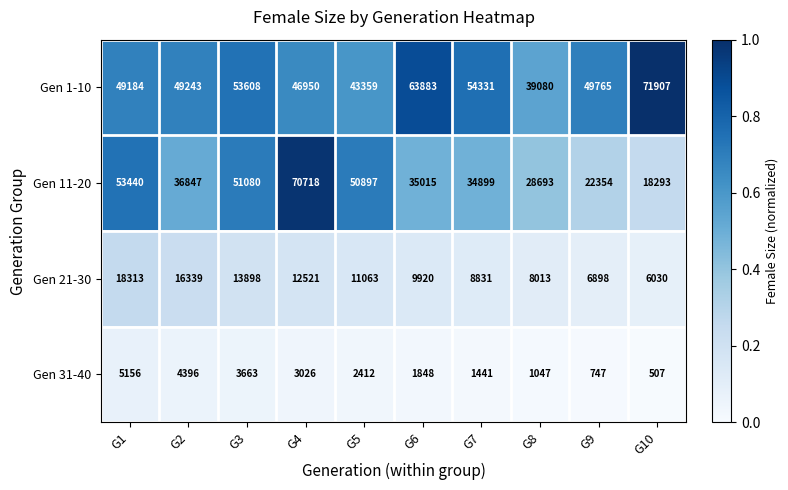

What is the difference between the Gen 1-10 values at G6 and G3?

10275